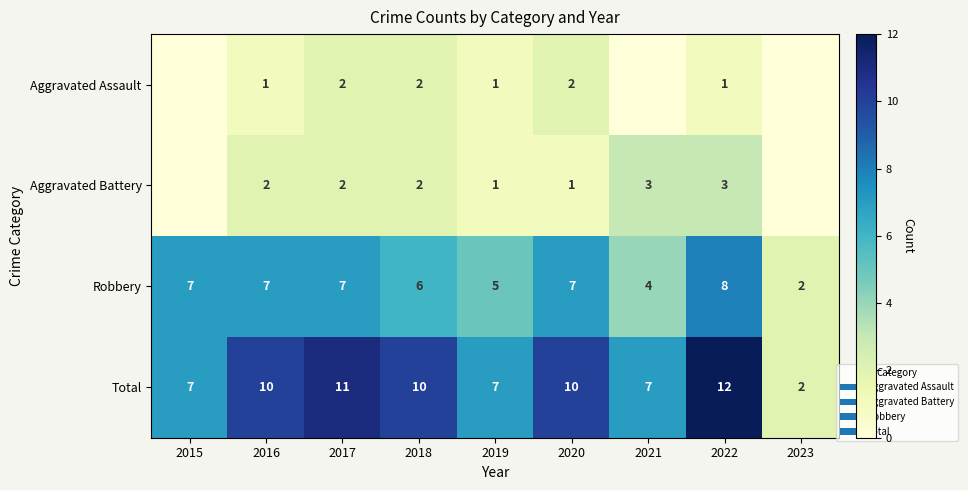

At which category is the sum across all series the highest?

2022